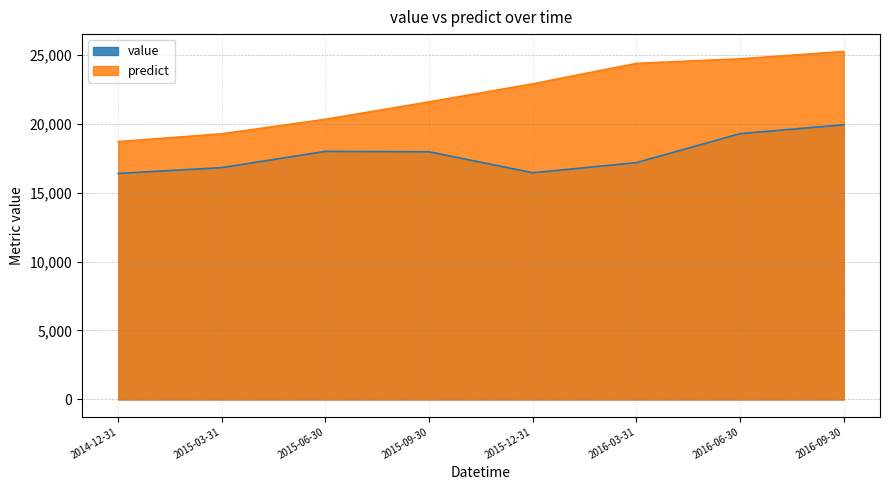

What is the spread (max minus min) of values at 2015-12-31?

6453.1